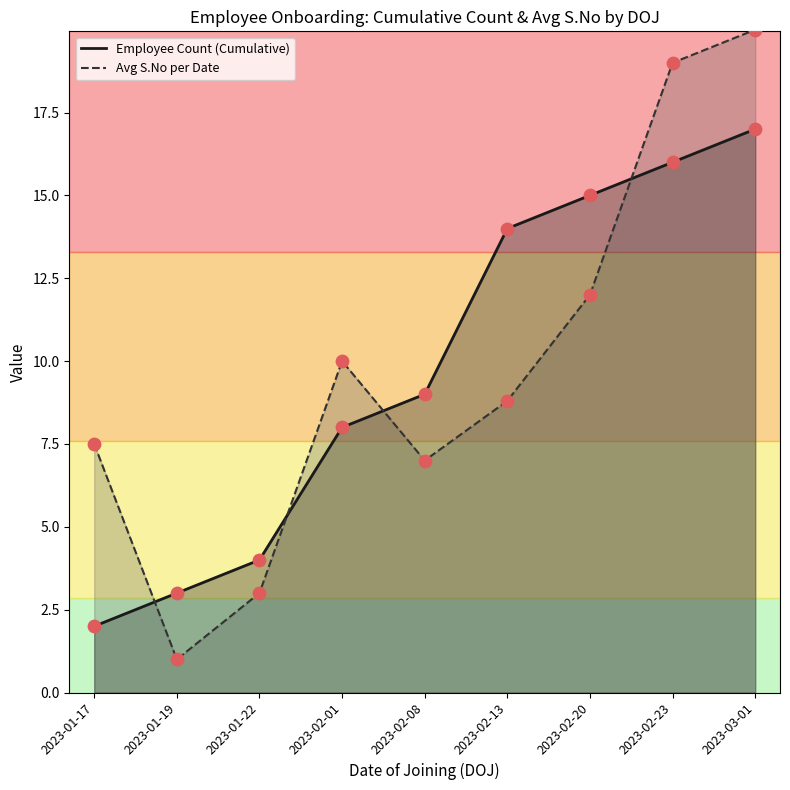

At which category is the sum across all series the highest?

2023-03-01